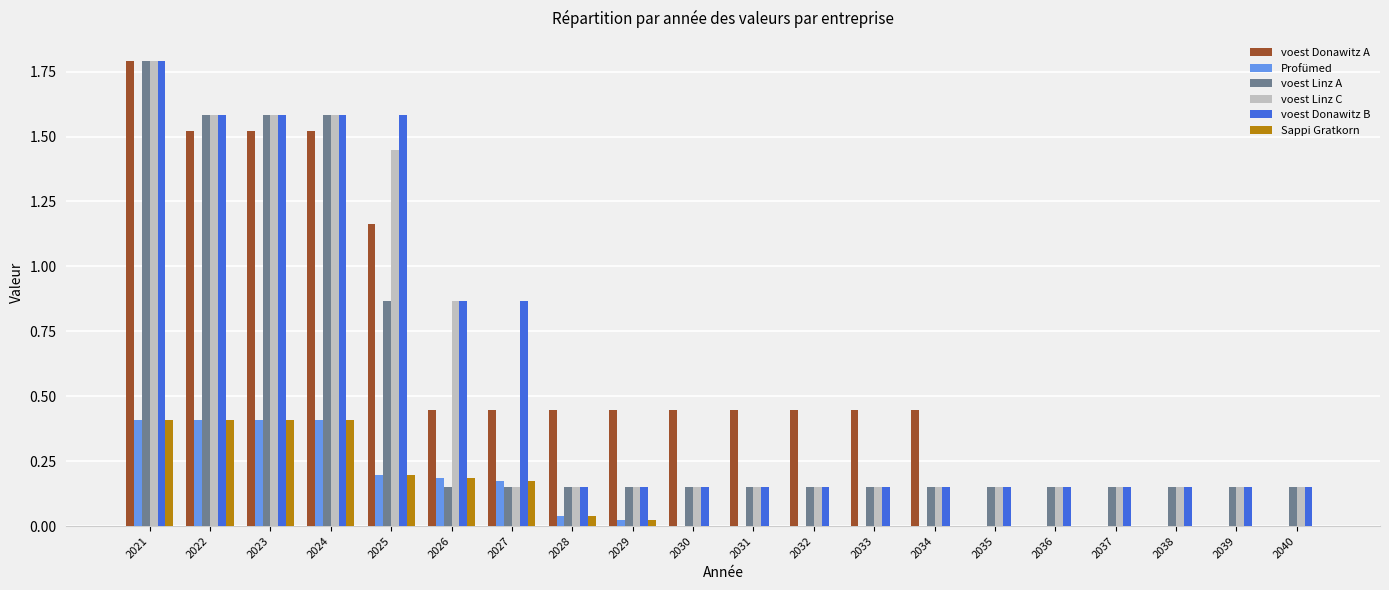

True or false: Profümed has a value of 0.0 at 2029.

True